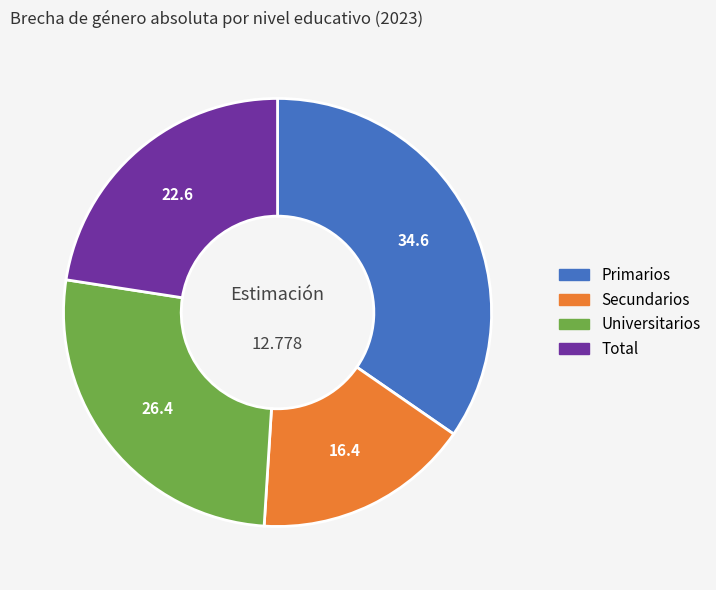

Between Primarios and Secundarios, which is larger?

Primarios